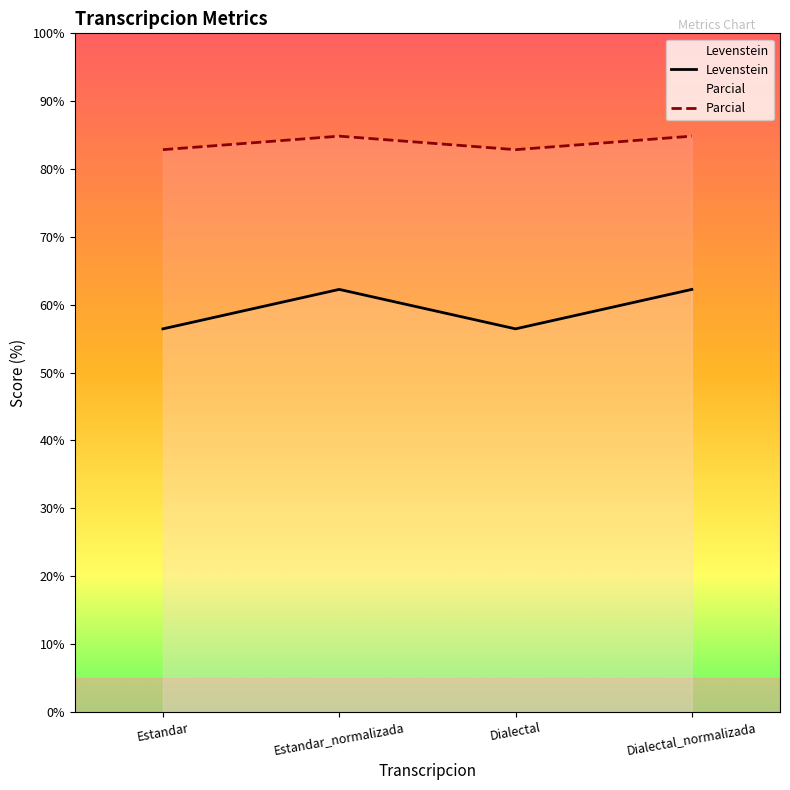

How many interior local valleys does the Levenstein series have?

1